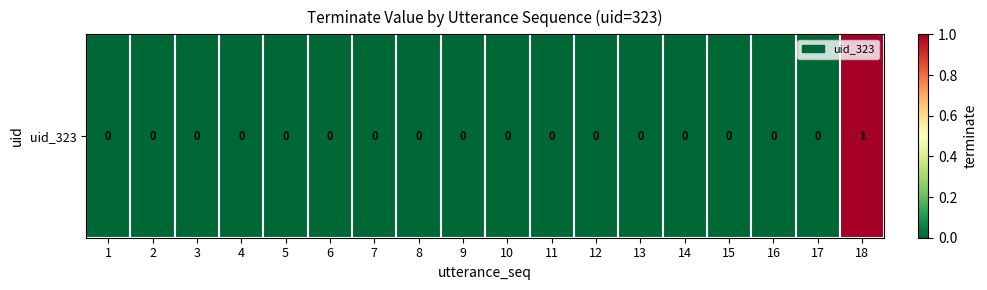

What is the difference between the maximum and minimum values?

1